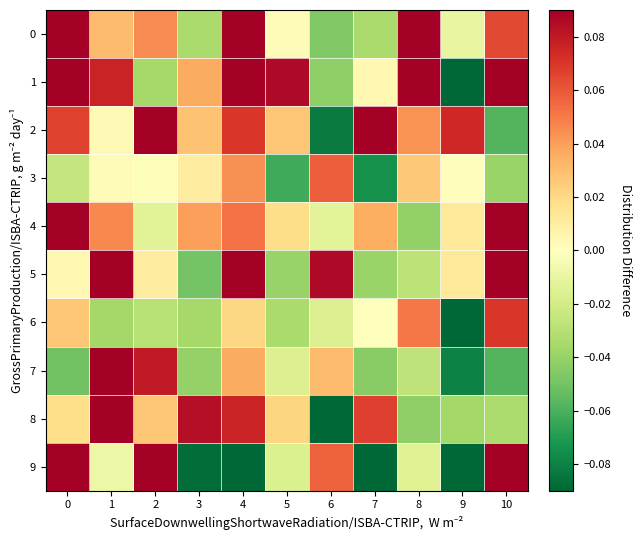

Which category has the lowest value across all series?

7